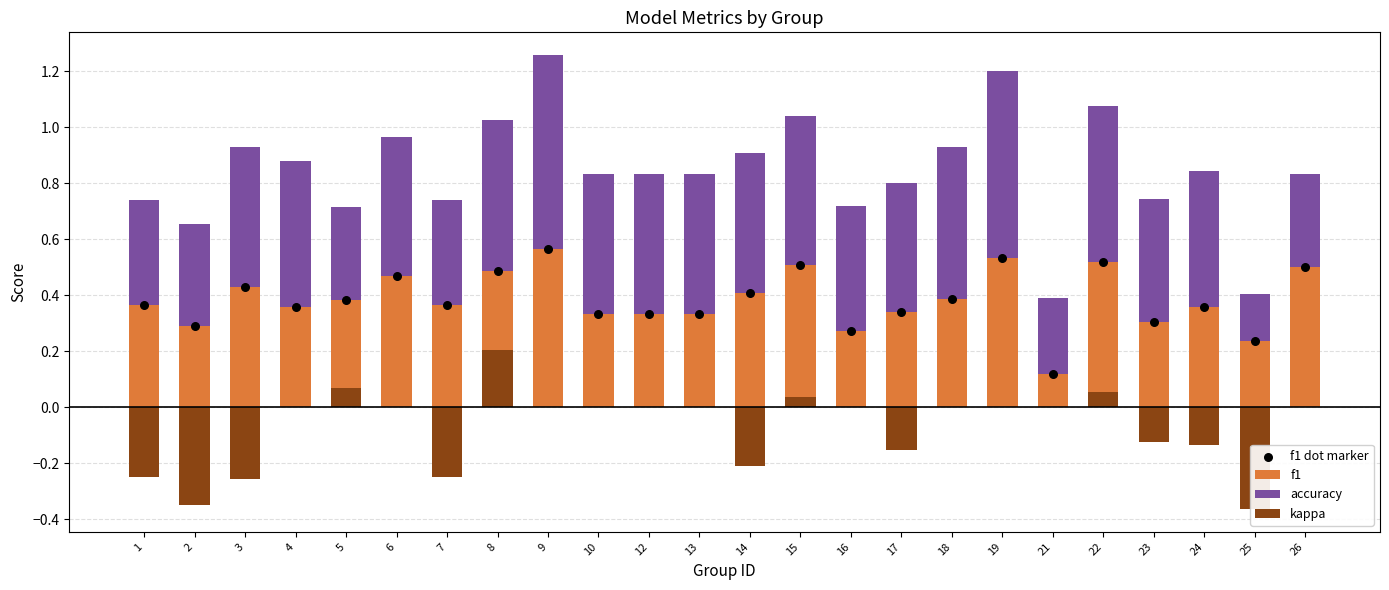

What are all the series names shown in the legend?

f1, accuracy, kappa, f1 dot marker